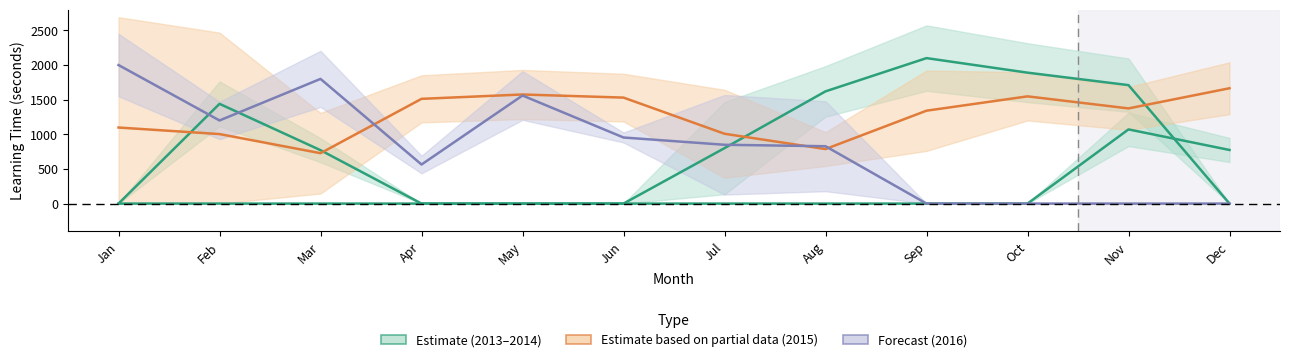

How many values in the Forecast (2016) series are below 849?

6